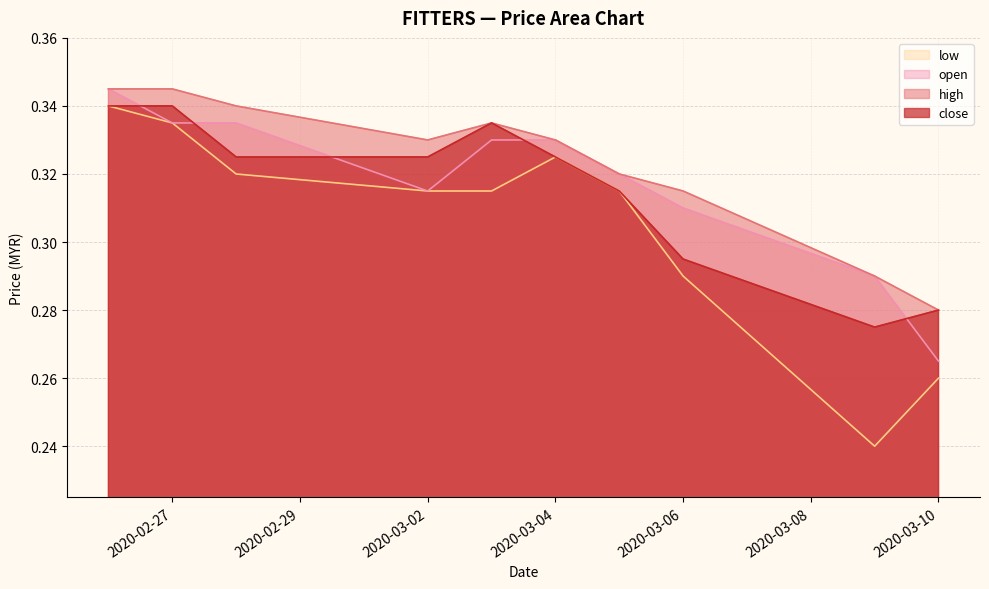

What is the smallest value displayed?

0.2